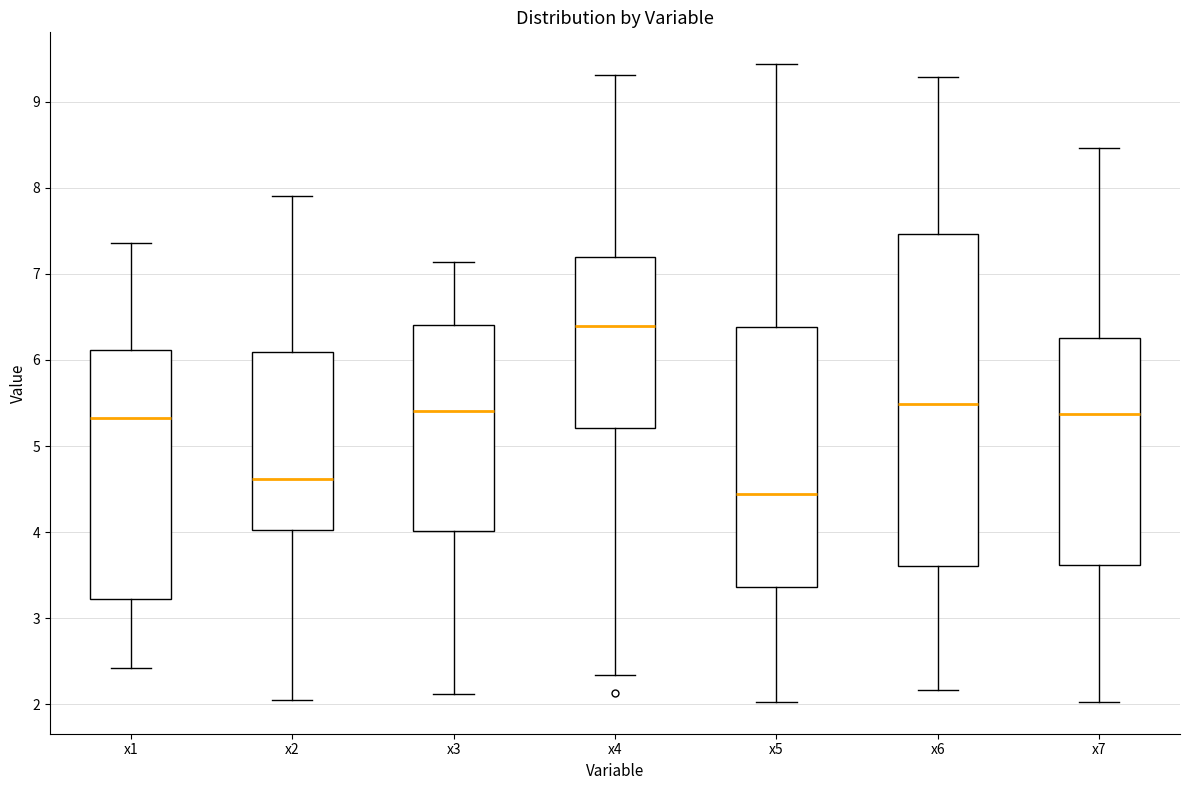

Comparing the boxes themselves (not the whiskers), which one is the tallest?

x6